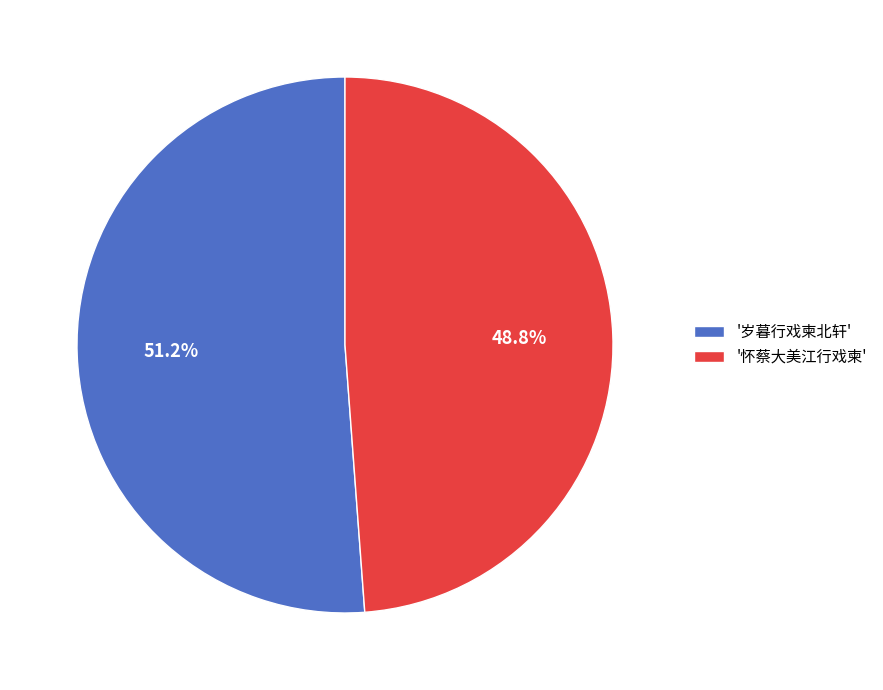

Which slice represents more than half of the pie?

'岁暮行戏柬北轩'